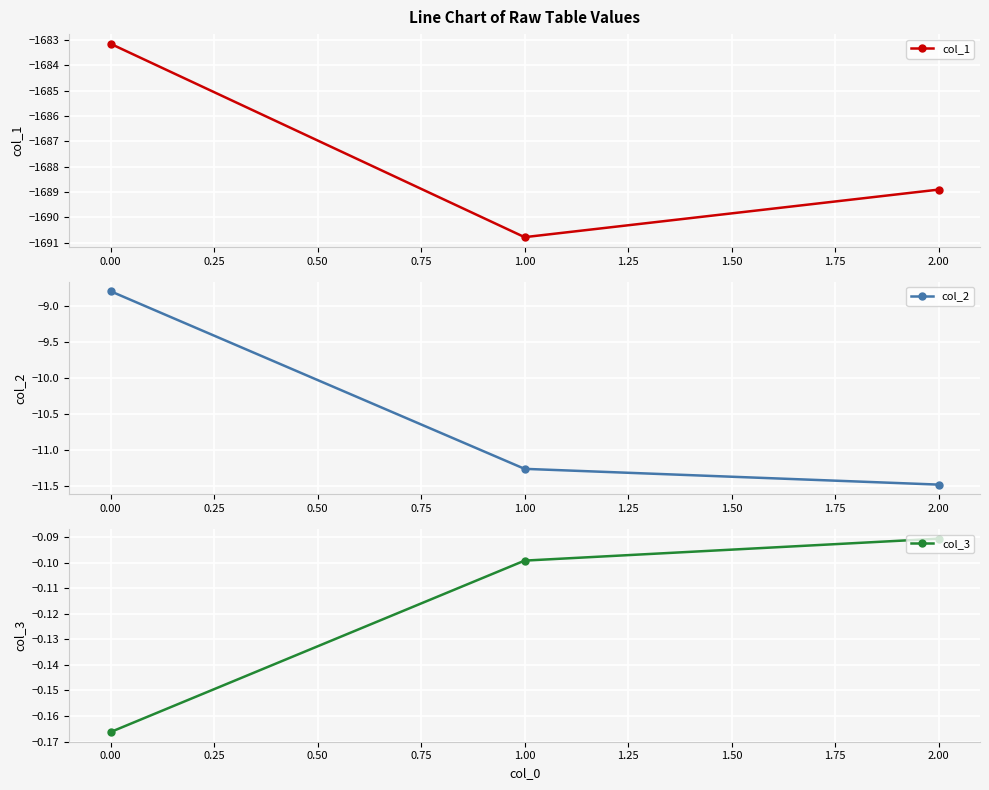

The value of col_2 at 0.00 is -5.8. True or false?

False